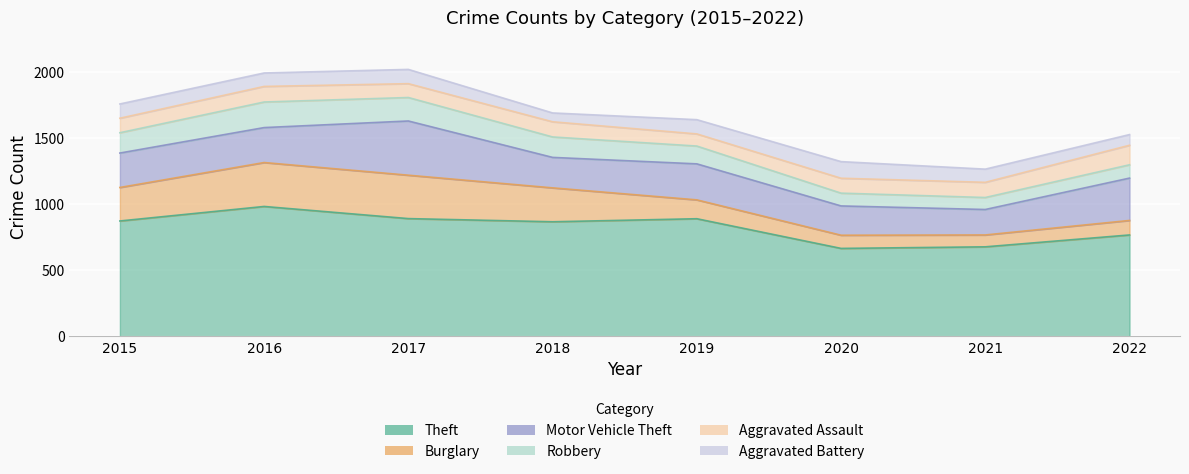

At which label does Robbery first exceed 154?

2016